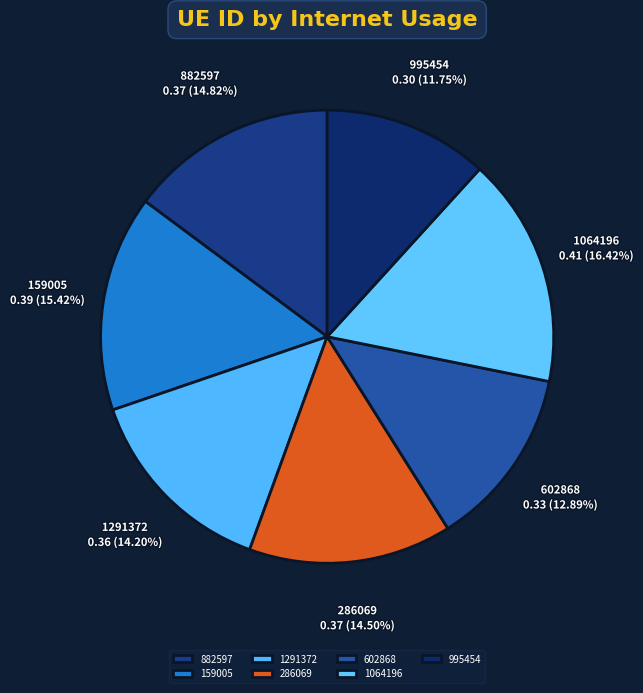

Is it true that 602868 is 13% of the pie?

True